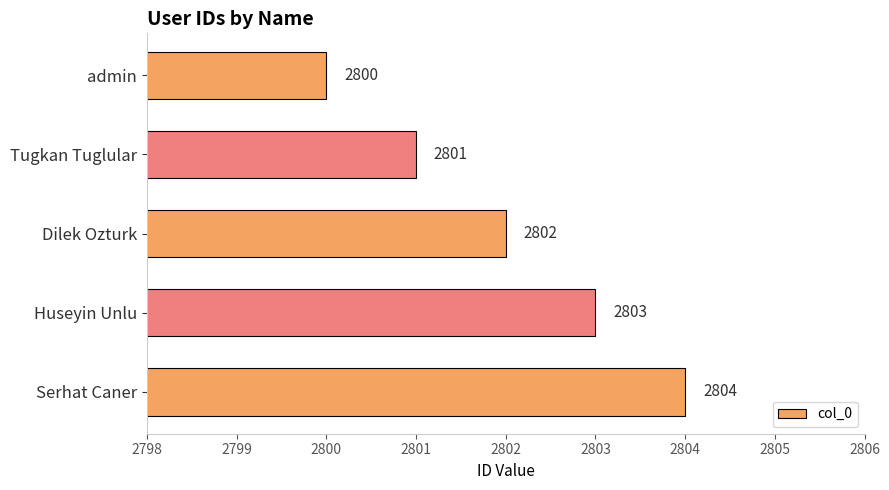

At which category does the chart reach its peak across all series?

Serhat Caner